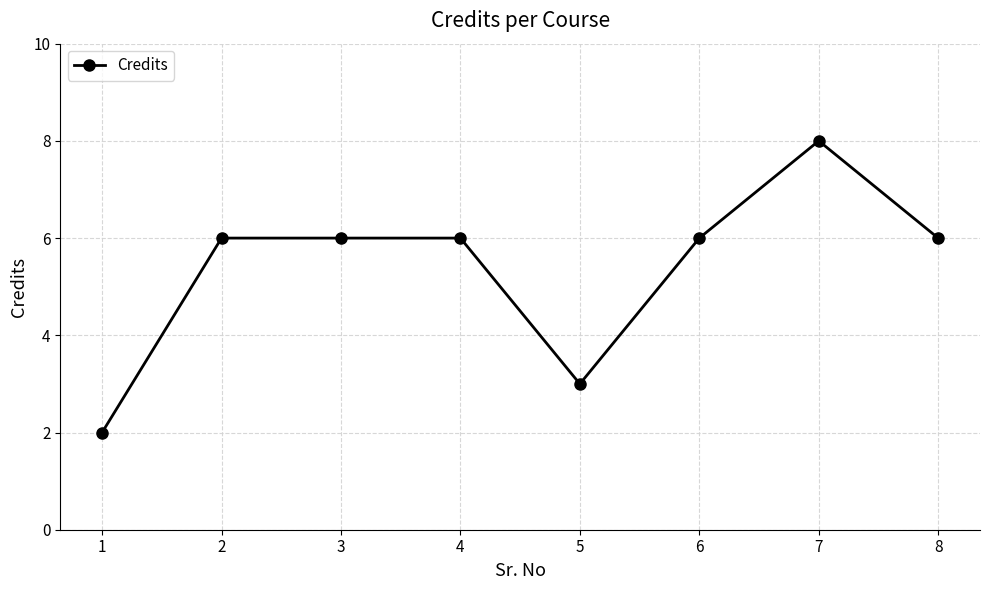

Which category has the lowest value across all series?

1